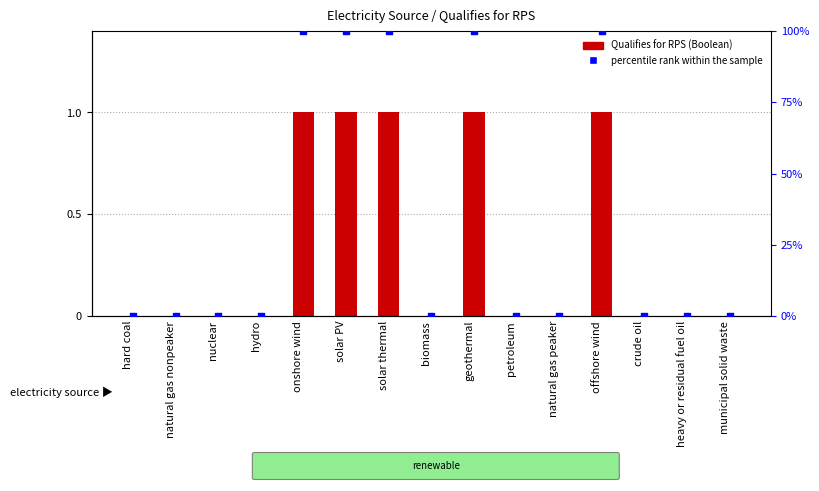

Is the value of percentile rank within the sample at solar thermal greater than the value of Qualifies for RPS (Boolean) at natural gas nonpeaker?

Yes